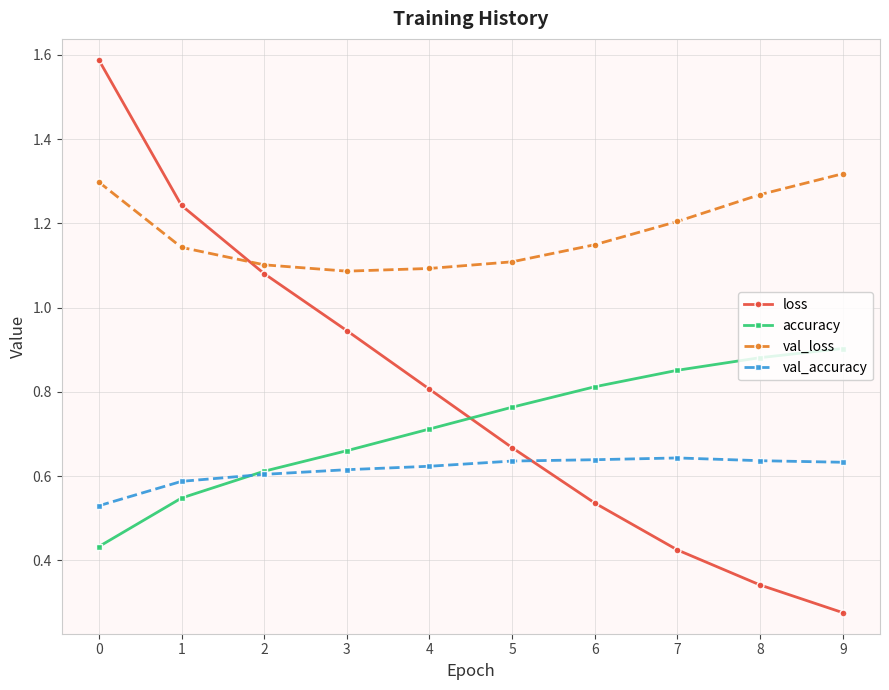

What is the difference between the highest and lowest values at 9?

1.0